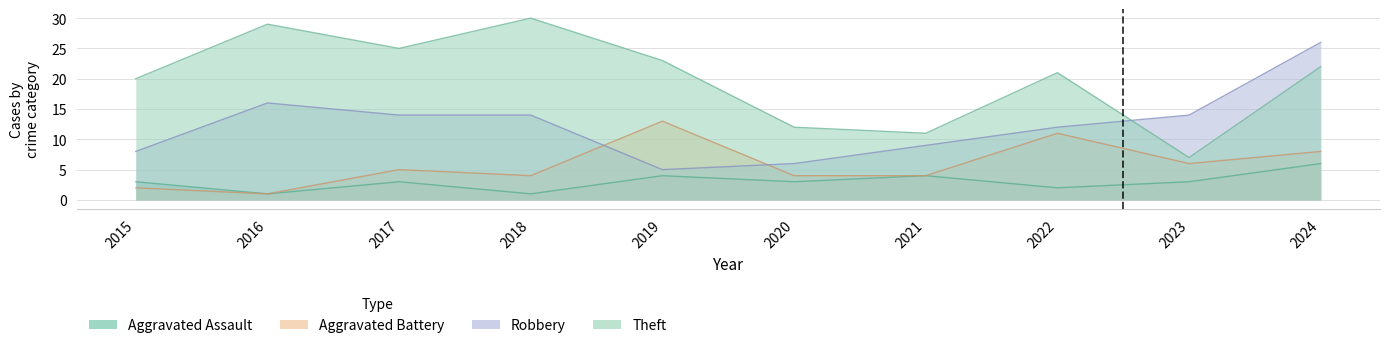

What is the lowest value of the Aggravated Battery series?

1